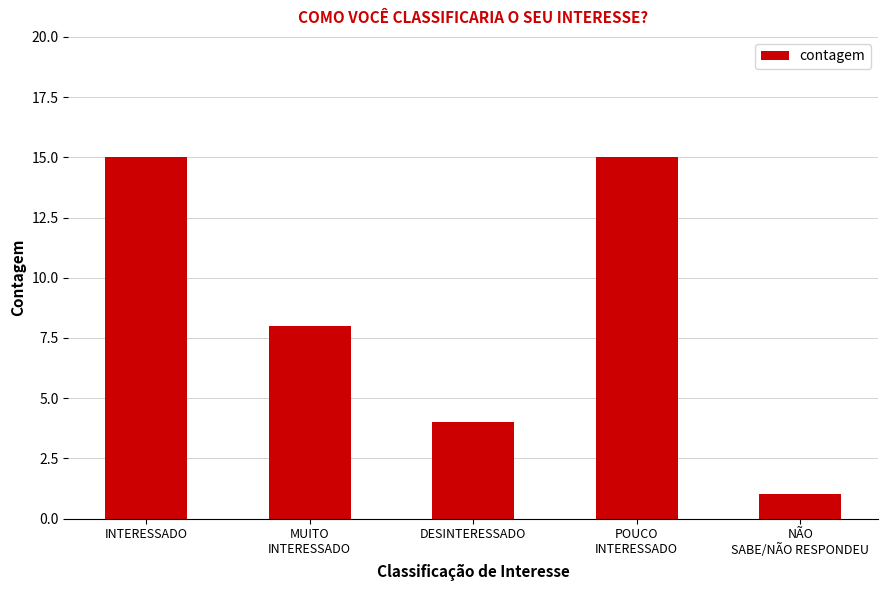

What is the change in value from INTERESSADO to DESINTERESSADO?

-11